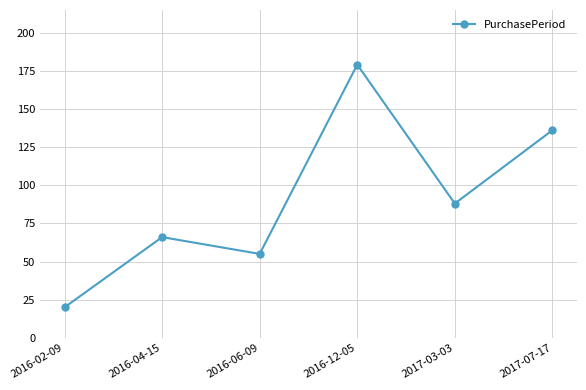

At which category does the data reach its first local valley?

2016-06-09